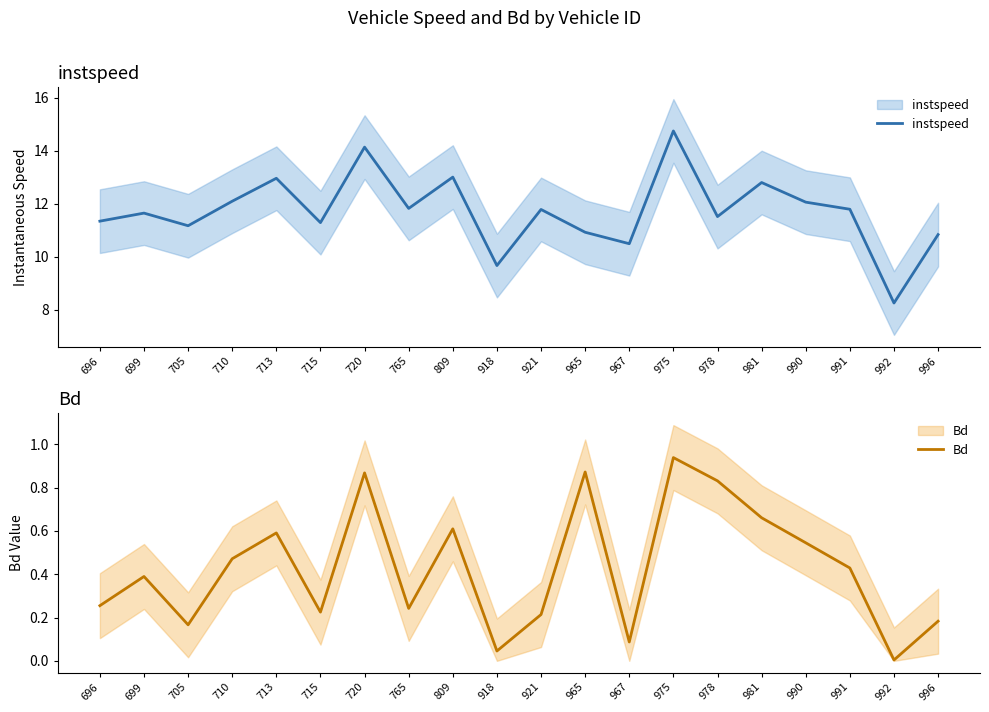

What is the value of the Bd point at the 9th from the left?

0.6